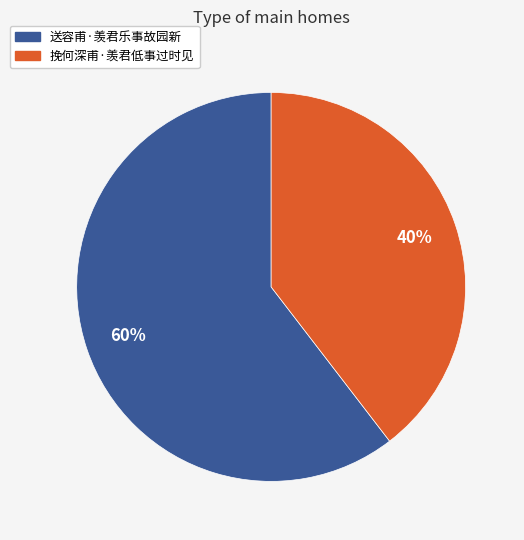

To the nearest percent, what is the average slice percentage?

50%